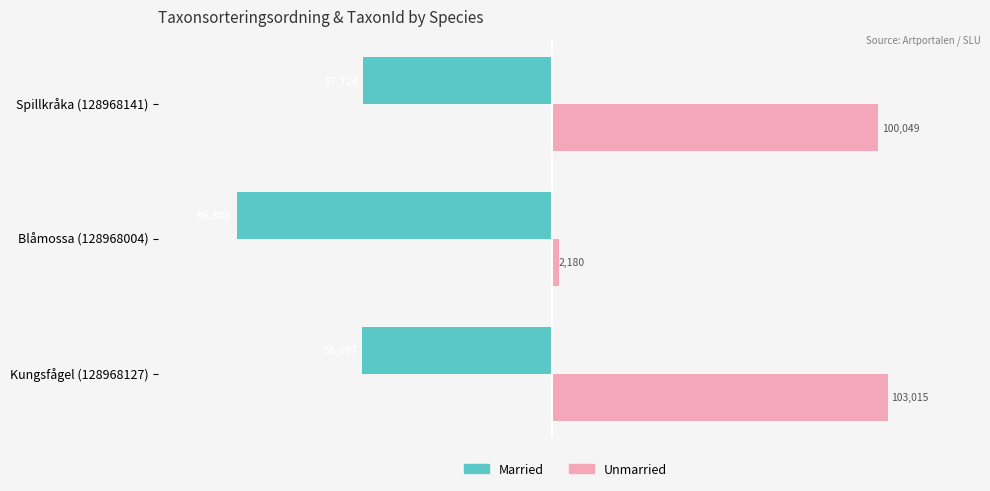

Rank the categories by Unmarried value from highest to lowest.

Kungsfågel (128968127), Spillkråka (128968141), Blåmossa (128968004)